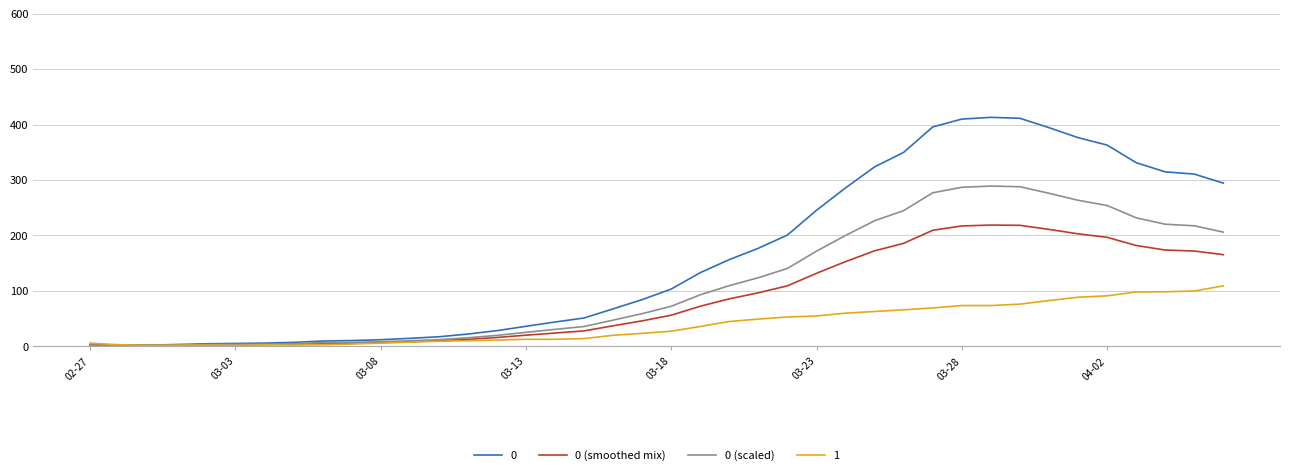

Does the chart have visible grid lines?

Yes